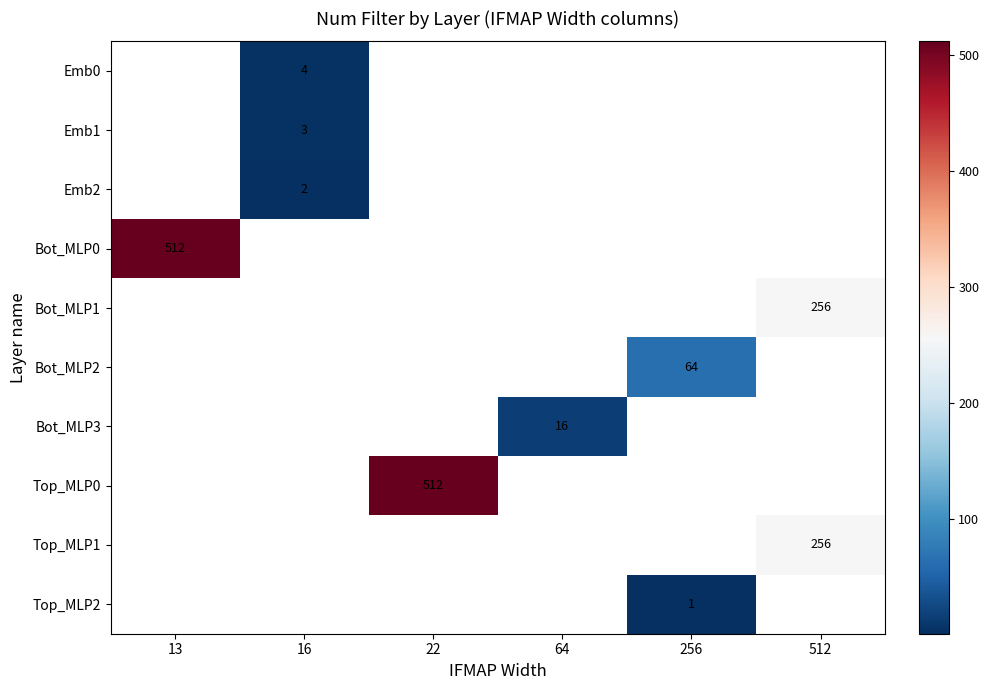

Which has a higher value, 16 or 256?

256